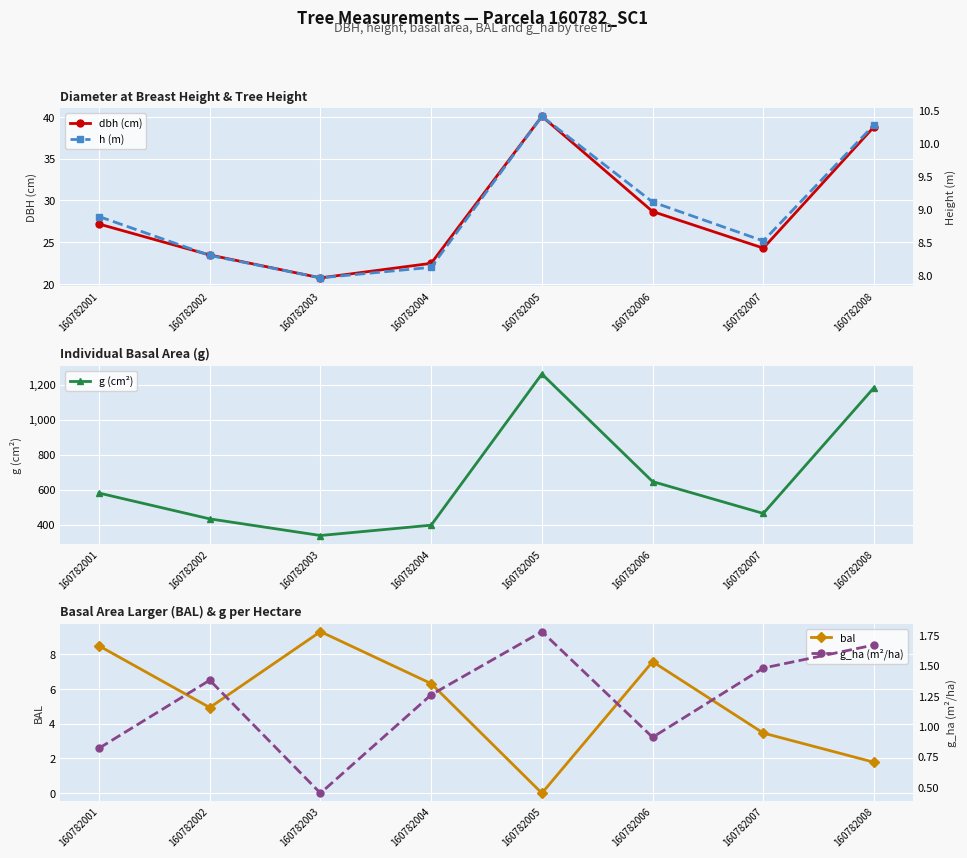

Reading left to right, transcribe all the data shown in this chart.

dbh (cm): 160782001=27.2	160782002=23.5	160782003=20.7	160782004=22.5	160782005=40.1	160782006=28.7	160782007=24.3	160782008=38.8
g (cm²): 160782001=580.0	160782002=432.5	160782003=337.4	160782004=396.5	160782005=1260.5	160782006=645.6	160782007=463.5	160782008=1182.8
bal: 160782001=8.5	160782002=4.9	160782003=9.3	160782004=6.3	160782005=0.0	160782006=7.6	160782007=3.5	160782008=1.8
h (m): 160782001=8.9	160782002=8.3	160782003=8.0	160782004=8.1	160782005=10.4	160782006=9.1	160782007=8.5	160782008=10.3
g_ha (m²/ha): 160782001=0.8	160782002=1.4	160782003=0.5	160782004=1.3	160782005=1.8	160782006=0.9	160782007=1.5	160782008=1.7